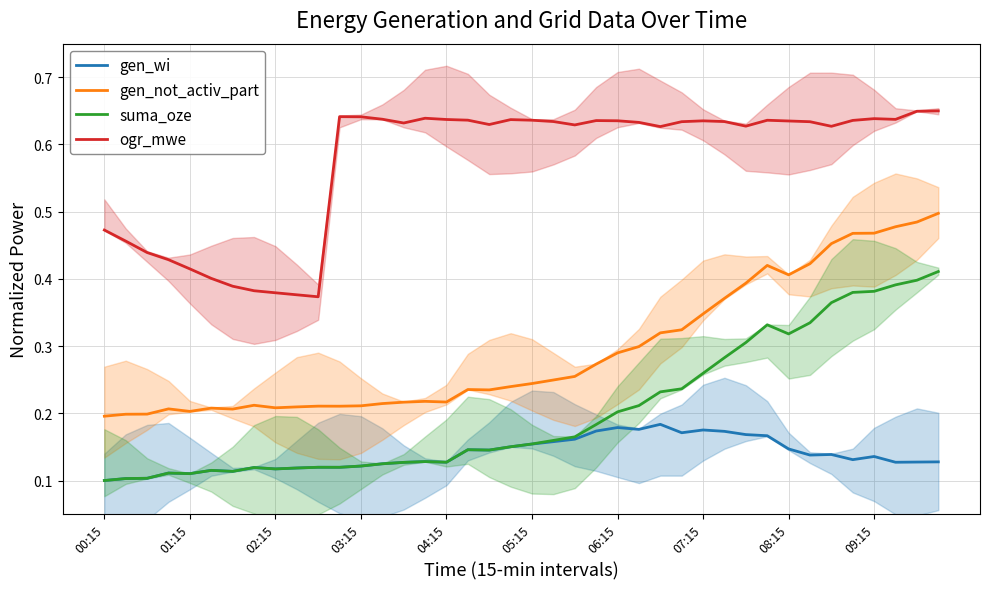

What is the total value across all series at 30?

1.5